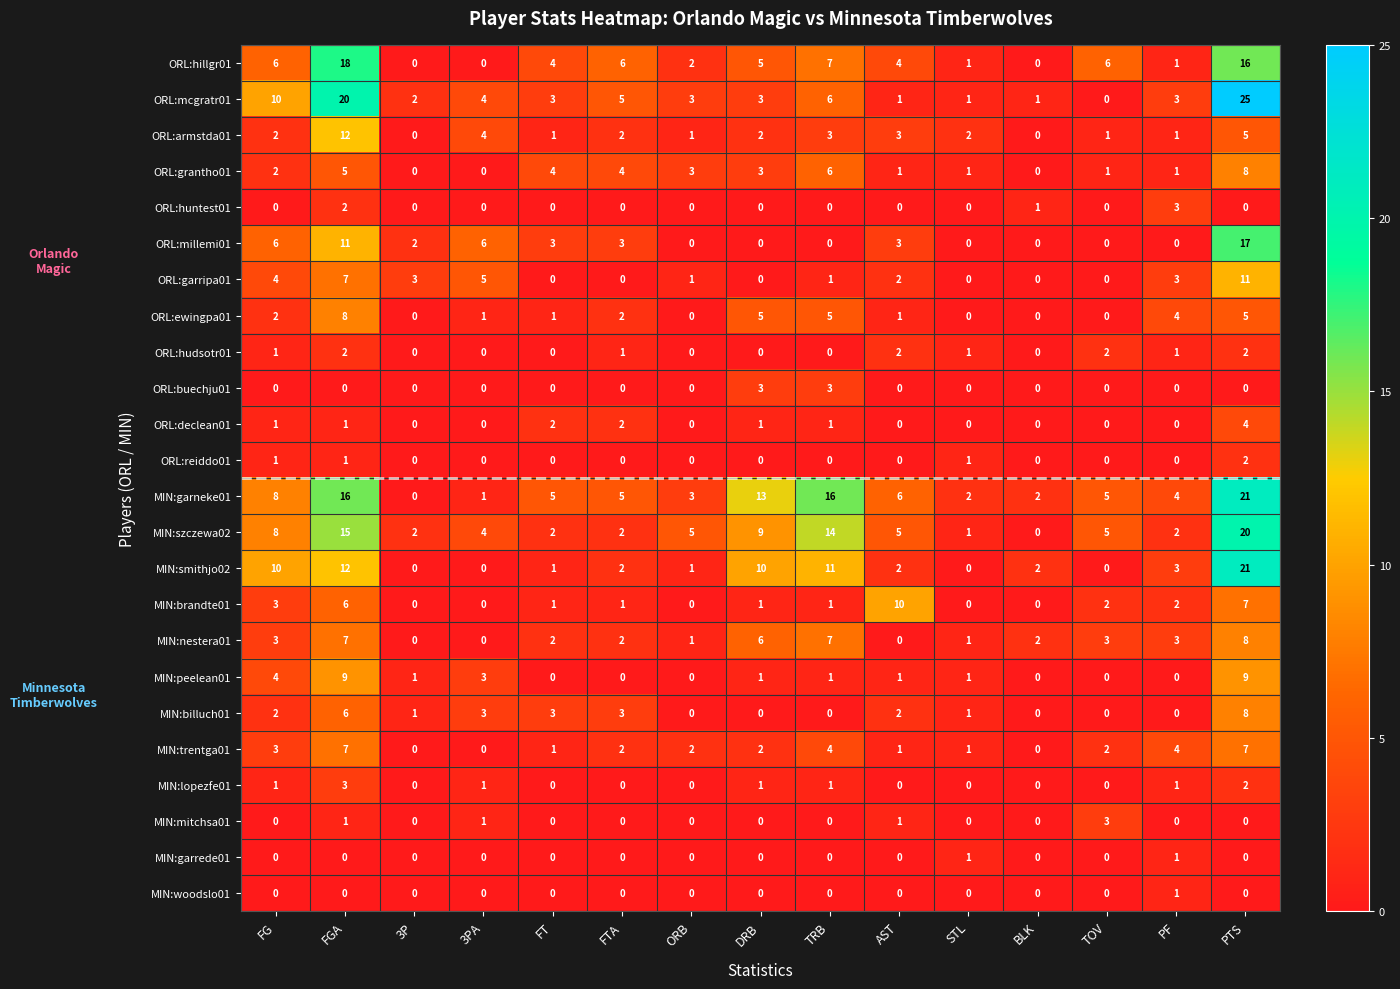

What is the maximum value shown in the chart?

25